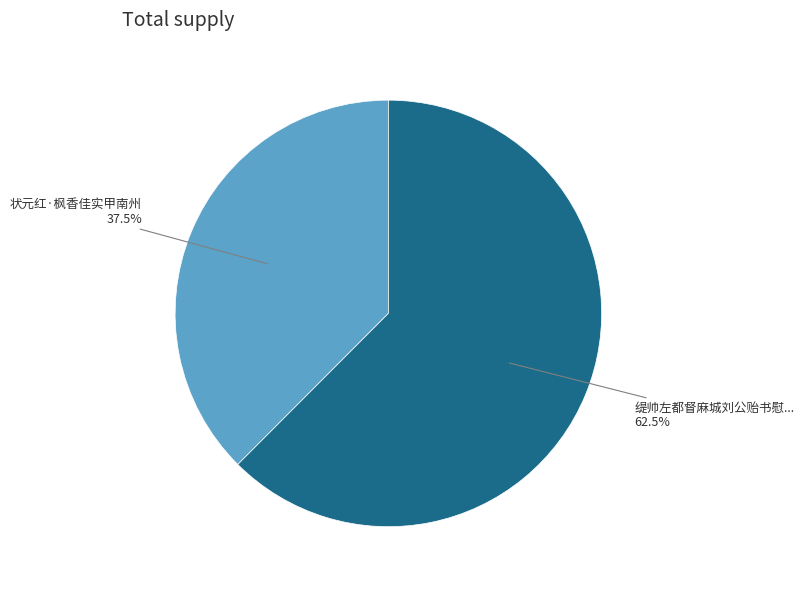

Is there a majority slice in this chart?

Yes